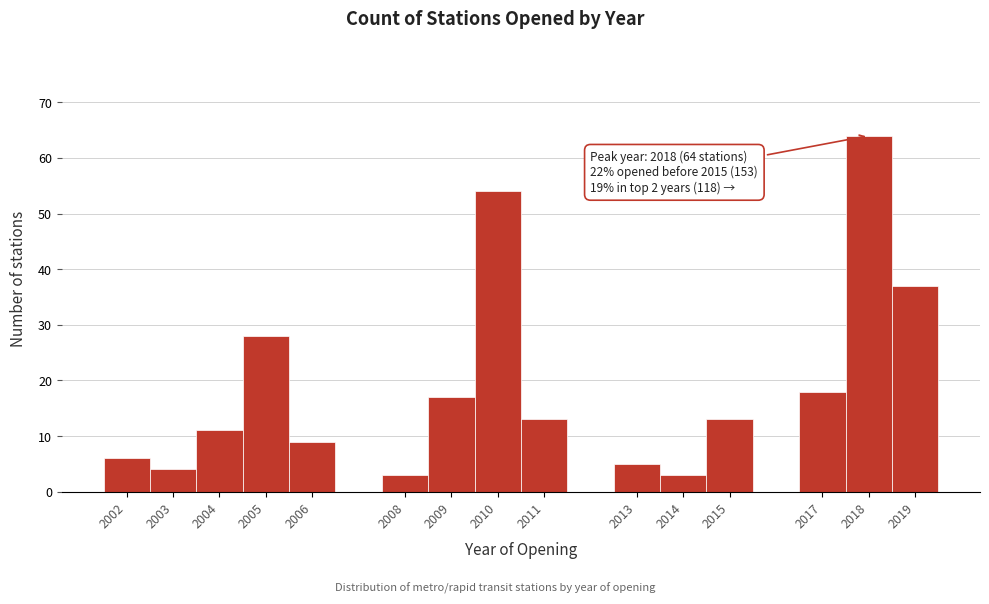

Over which range of the x-axis is the bar tallest?

2017.5 to 2018.5